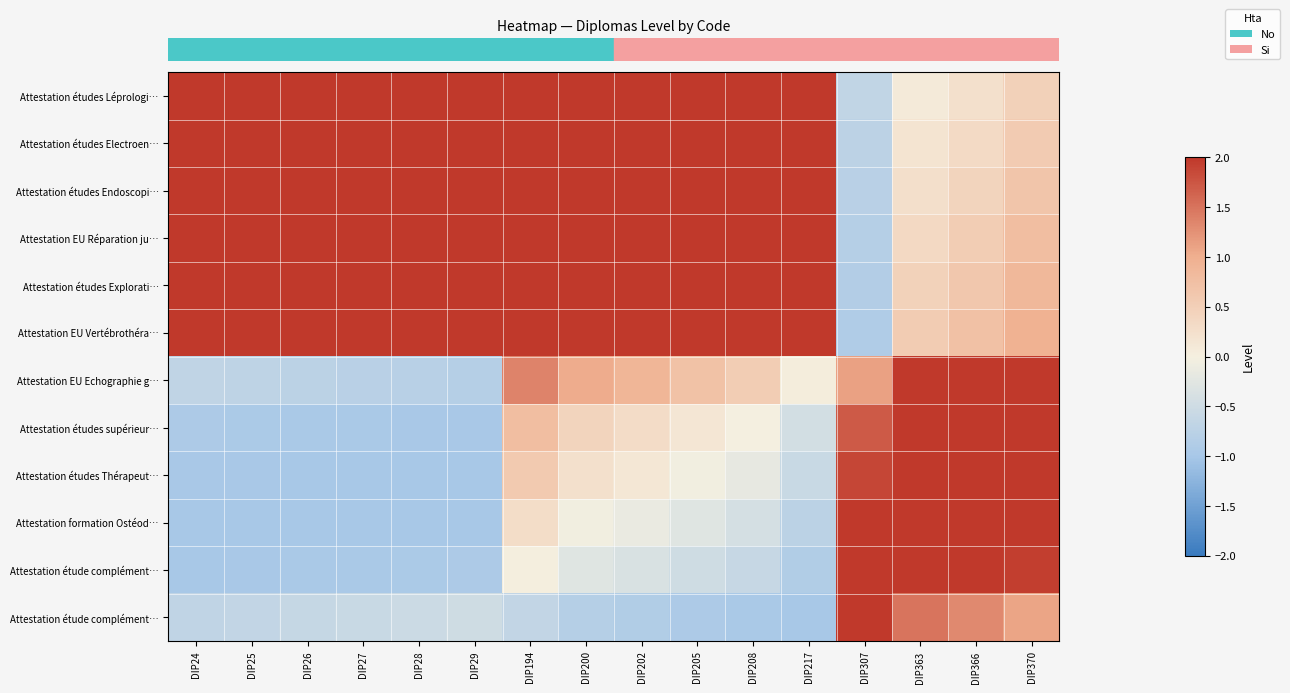

Reading left to right, what are all the values shown in this chart?

row_0: 2.9	2.9	2.8	2.8	2.8	2.8	2.3	2.6	2.7	2.8	2.8	3.0	-0.7	0.1	0.2	0.5
row_1: 2.8	2.8	2.8	2.8	2.7	2.7	2.4	2.6	2.7	2.8	2.9	3.0	-0.7	0.2	0.3	0.6
row_2: 2.8	2.8	2.7	2.7	2.7	2.7	2.5	2.7	2.8	2.8	2.9	3.0	-0.8	0.3	0.4	0.7
row_3: 2.8	2.7	2.7	2.7	2.6	2.6	2.6	2.8	2.8	2.9	2.9	3.0	-0.8	0.4	0.5	0.8
row_4: 2.7	2.7	2.6	2.6	2.6	2.5	2.6	2.8	2.8	2.9	3.0	3.0	-0.9	0.5	0.6	0.9
row_5: 2.7	2.6	2.6	2.5	2.5	2.5	2.7	2.8	2.9	2.9	3.0	3.0	-0.9	0.6	0.7	1.0
row_6: -0.7	-0.7	-0.7	-0.8	-0.8	-0.8	1.4	1.0	0.9	0.7	0.5	0.0	1.1	3.0	2.9	2.9
row_7: -0.9	-0.9	-1.0	-1.0	-1.0	-1.0	0.8	0.4	0.3	0.1	-0.0	-0.4	1.7	2.8	2.7	2.6
row_8: -1.0	-1.0	-1.0	-1.0	-1.0	-1.0	0.6	0.2	0.1	-0.0	-0.2	-0.6	1.9	2.7	2.6	2.4
row_9: -1.0	-1.0	-1.0	-1.0	-1.0	-1.0	0.3	-0.0	-0.1	-0.3	-0.4	-0.7	2.1	2.5	2.4	2.2
row_10: -1.0	-1.0	-1.0	-1.0	-0.9	-0.9	0.0	-0.3	-0.4	-0.5	-0.6	-0.9	2.4	2.3	2.1	1.9
row_11: -0.7	-0.6	-0.6	-0.6	-0.5	-0.5	-0.6	-0.8	-0.9	-0.9	-1.0	-1.0	2.9	1.5	1.3	1.1